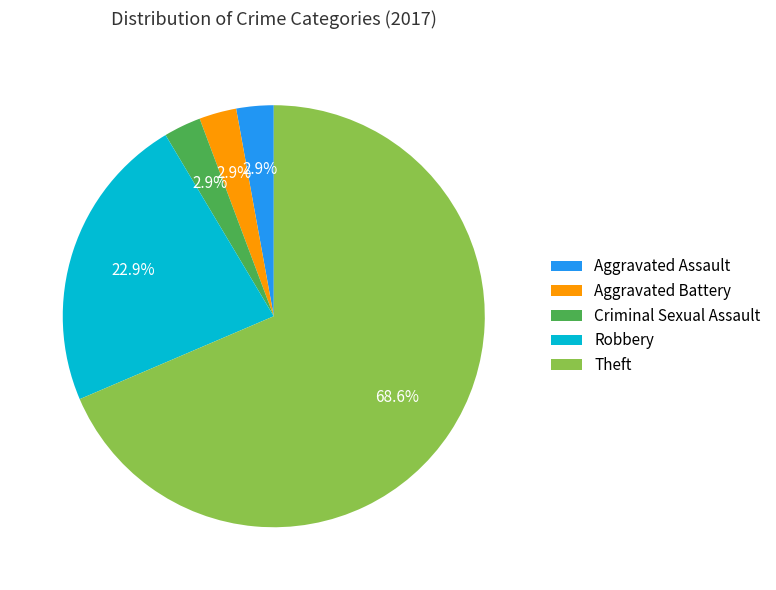

Does Aggravated Battery account for over 50% of the chart?

No